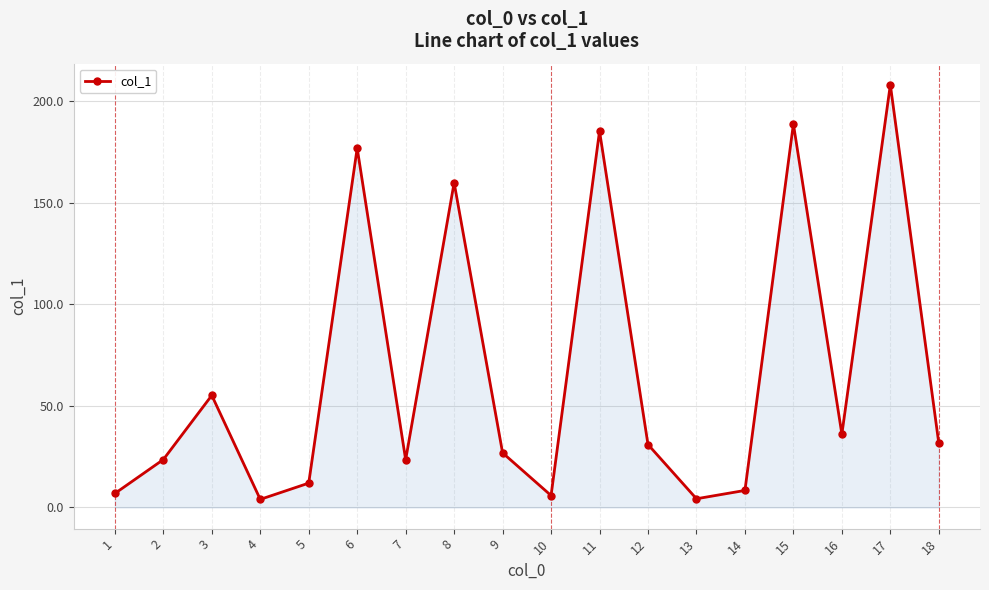

What is the maximum value shown in the chart?

208.1